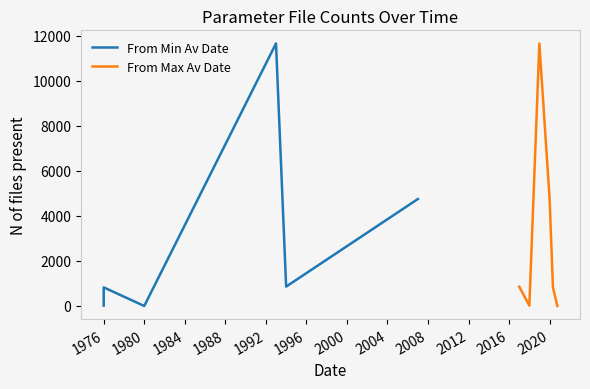

How many interior local peaks does the From Max Av Date series have?

1